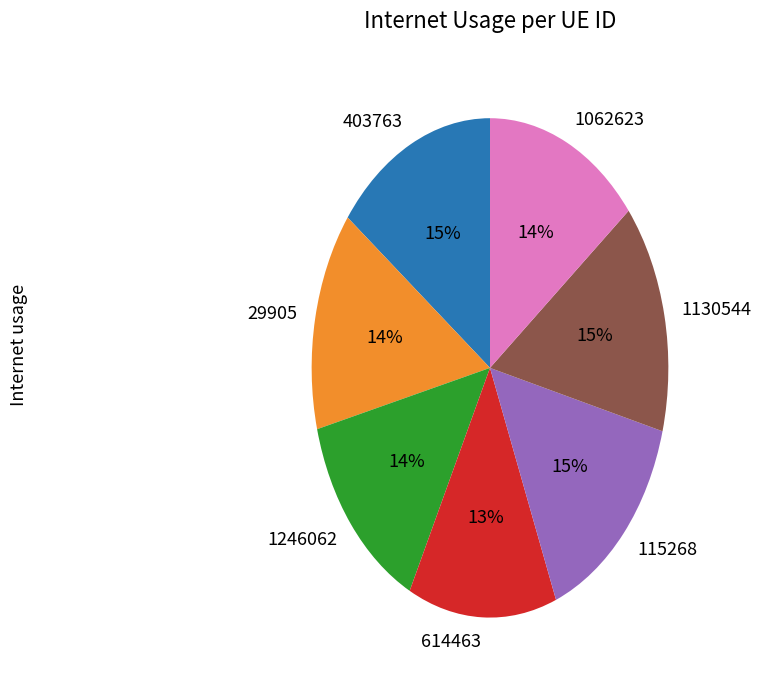

To the nearest percent, what is the combined percentage of 1246062 and 614463?

27%